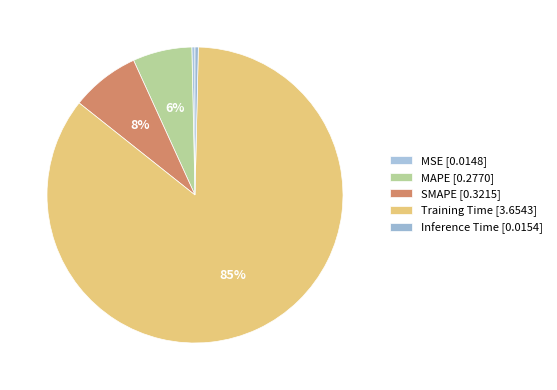

Is Training Time the majority of the pie?

Yes